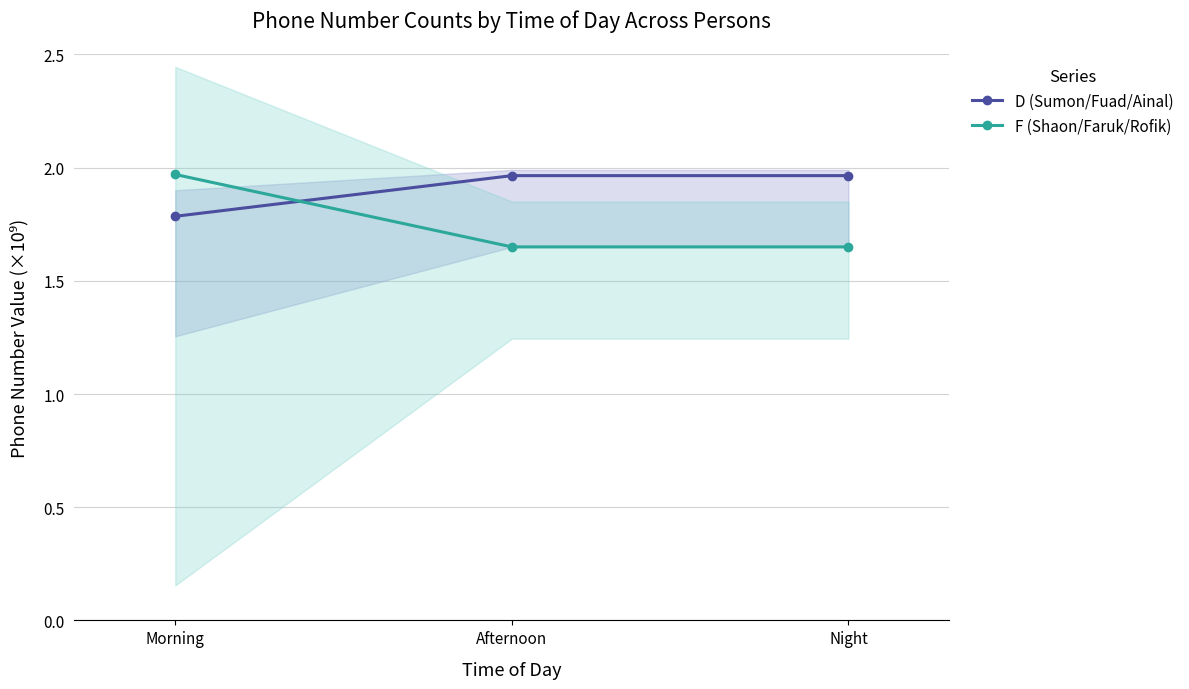

At which category is the sum across all series the highest?

Morning